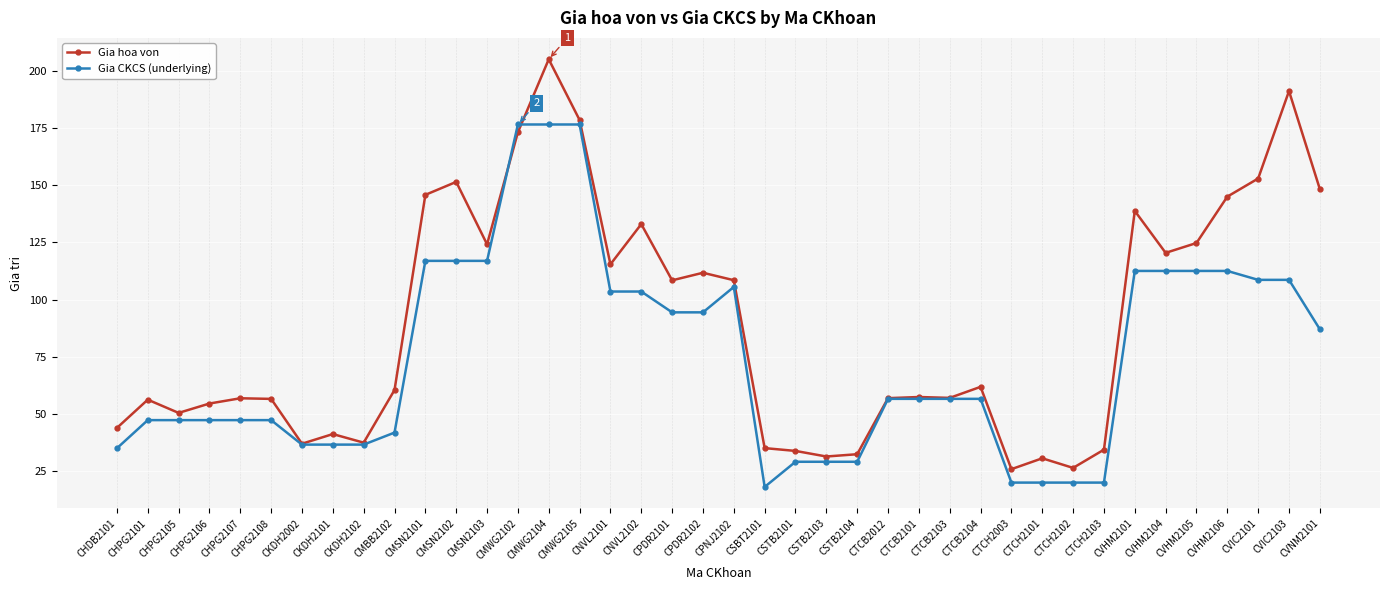

What is the difference between the second highest and minimum values in the Gia hoa von series?

165.2